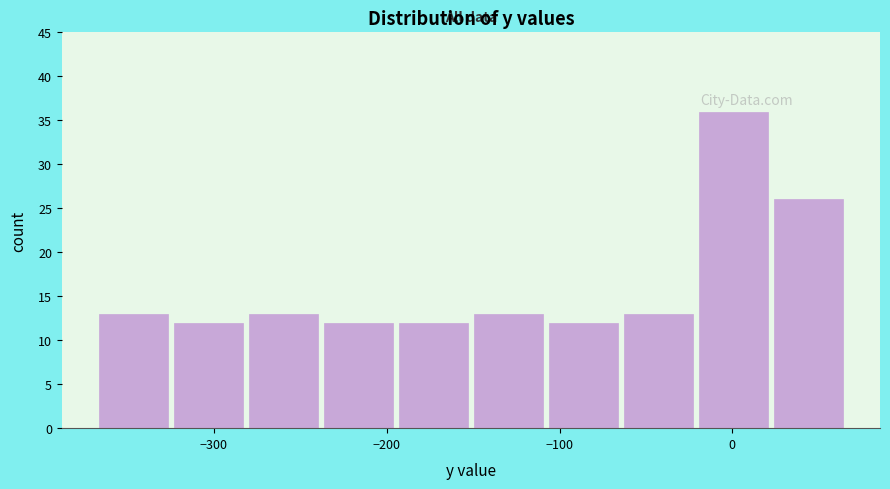

What is the height of the bar covering -20 to 20 on the x-axis? Neither the bar edges nor the heights are printed on the chart, so give them approximately, as read against the axes.

36